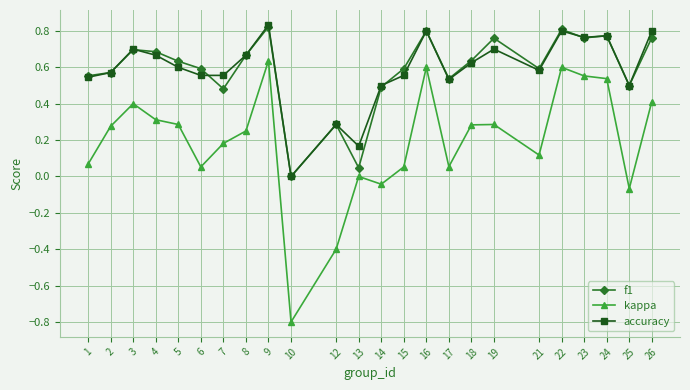

Which category has the highest value across all series?

9